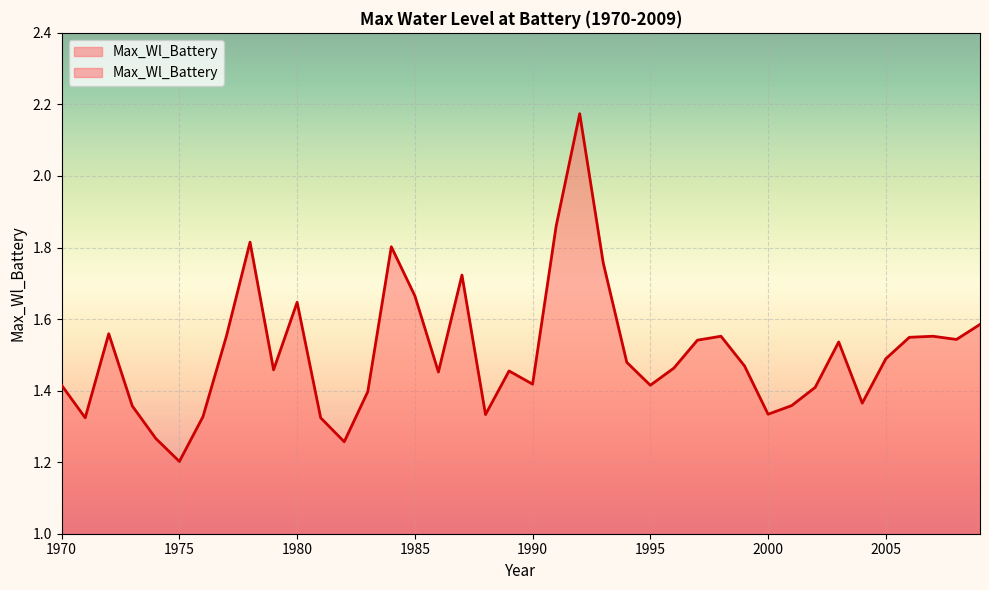

Is it true that the value at 1989 is 1.5?

True